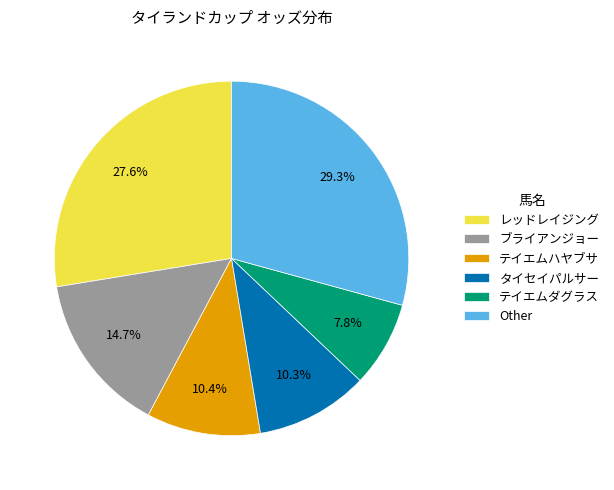

Count the number of slices in the pie.

6